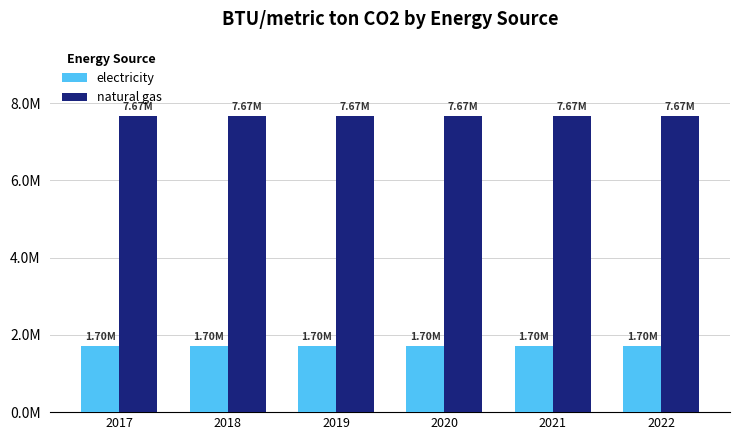

Rank the series by their average value, from lowest to highest.

electricity, natural gas